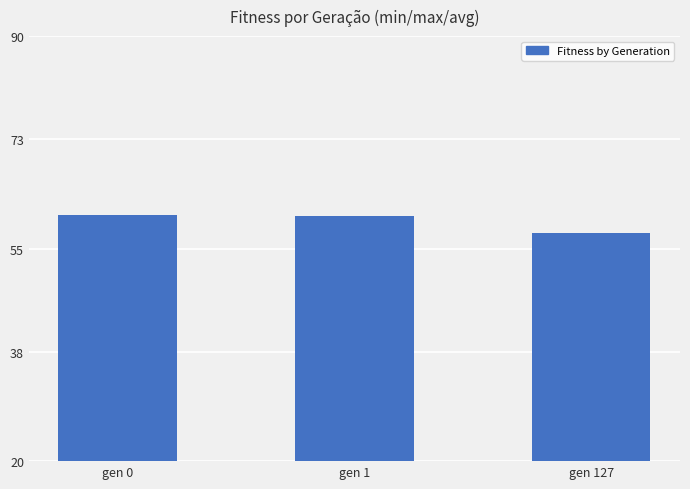

What is the minimum value shown in the chart?

57.5